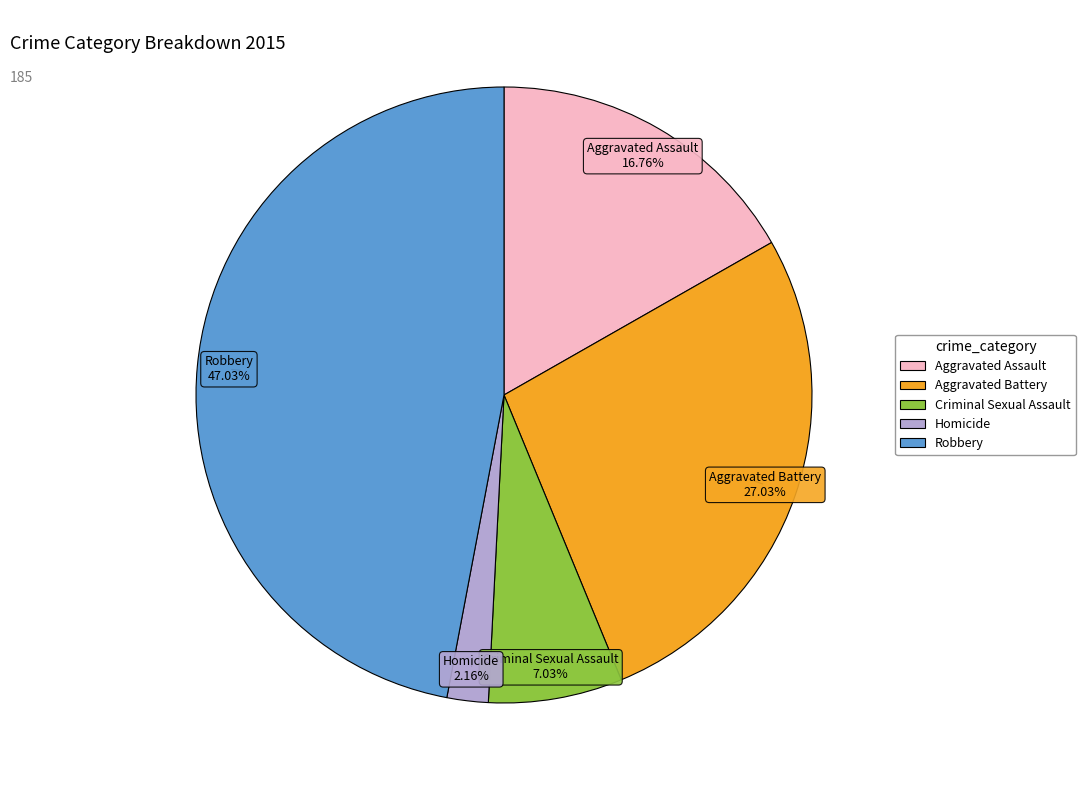

To the nearest percent, what is the combined percentage of Robbery and Aggravated Battery?

74%